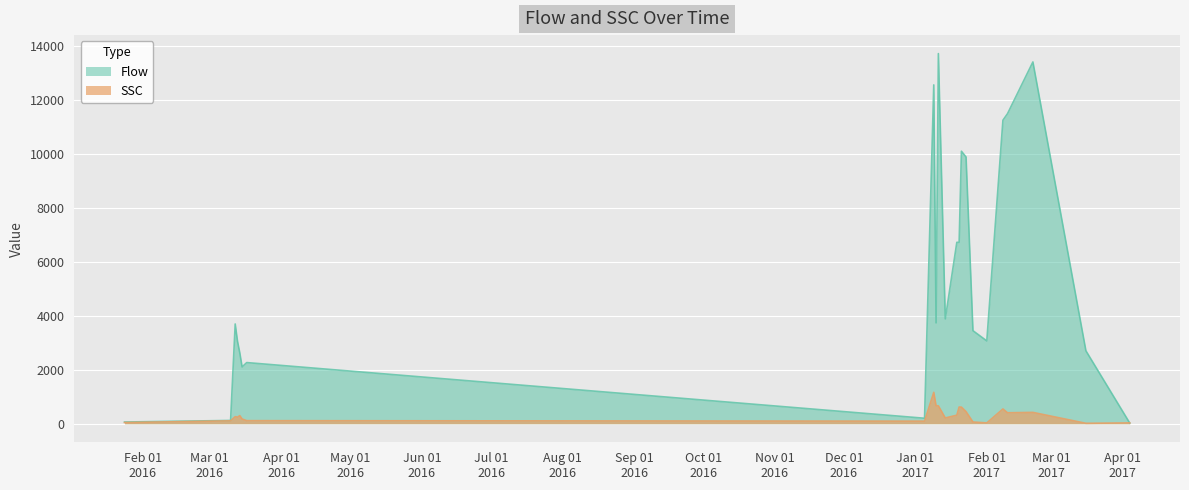

Which series has the widest spread of values?

Flow